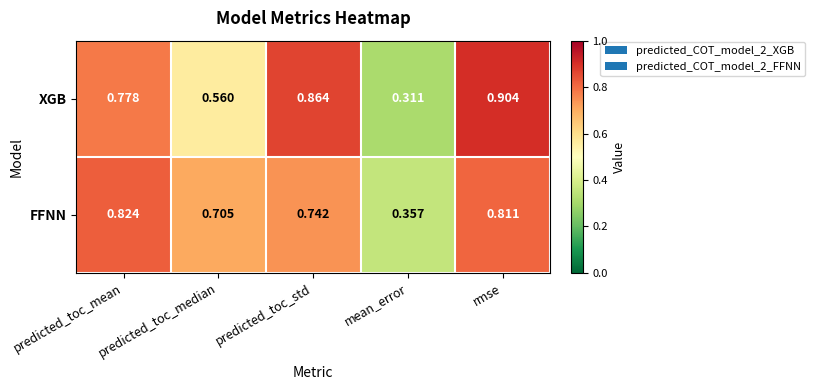

At which label is XGB closest to 0?

mean_error